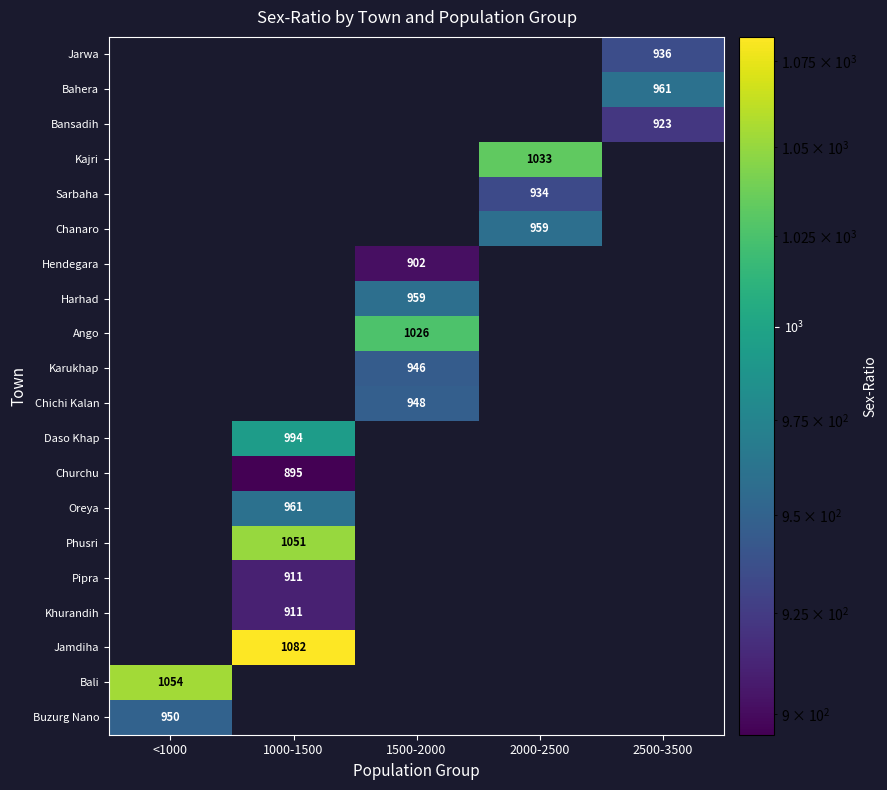

Is it true that Harhad equals 959 at 1500-2000?

True